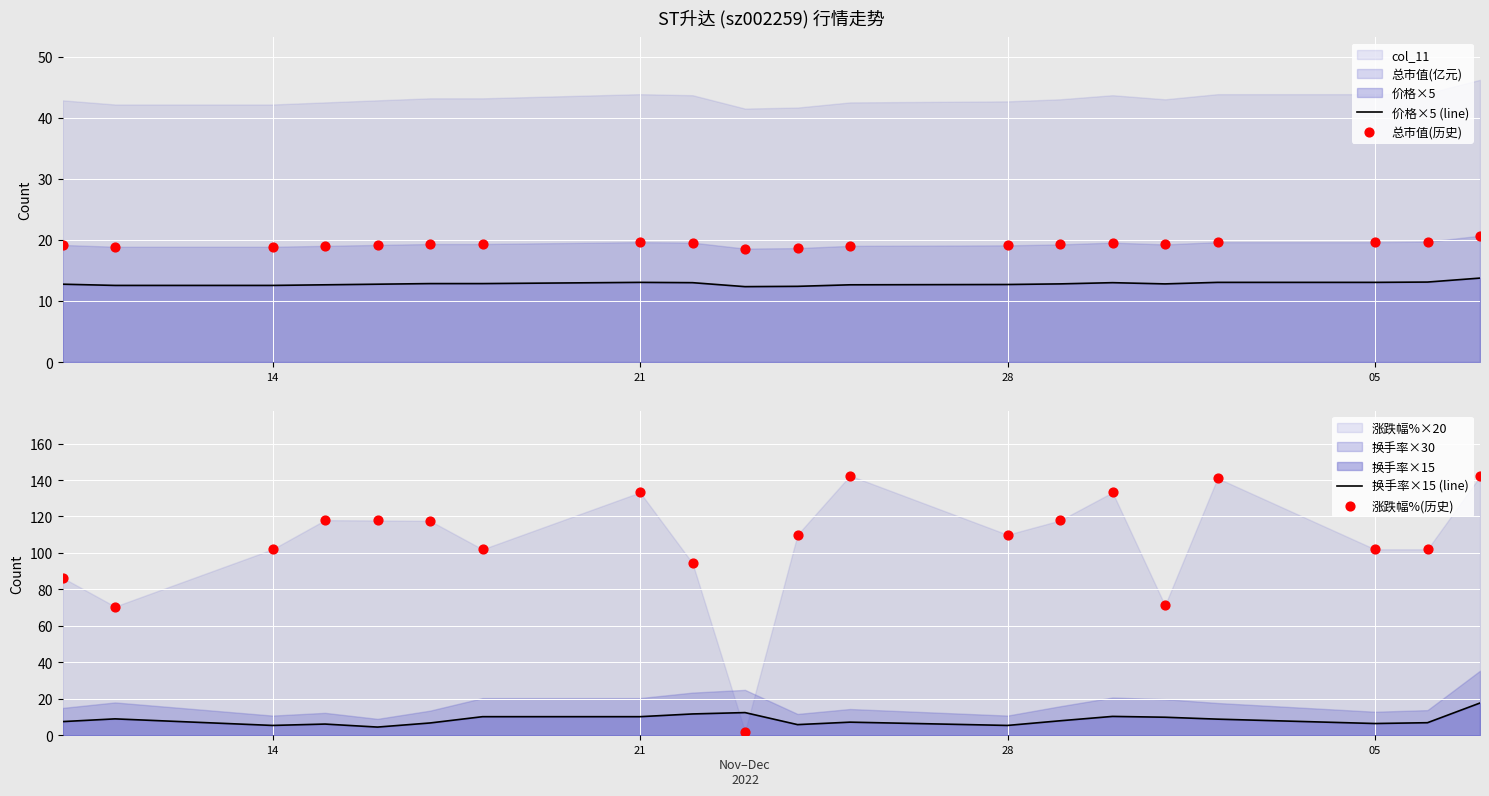

The value of 价格×5 (line) at 21 is 13.0. True or false?

True